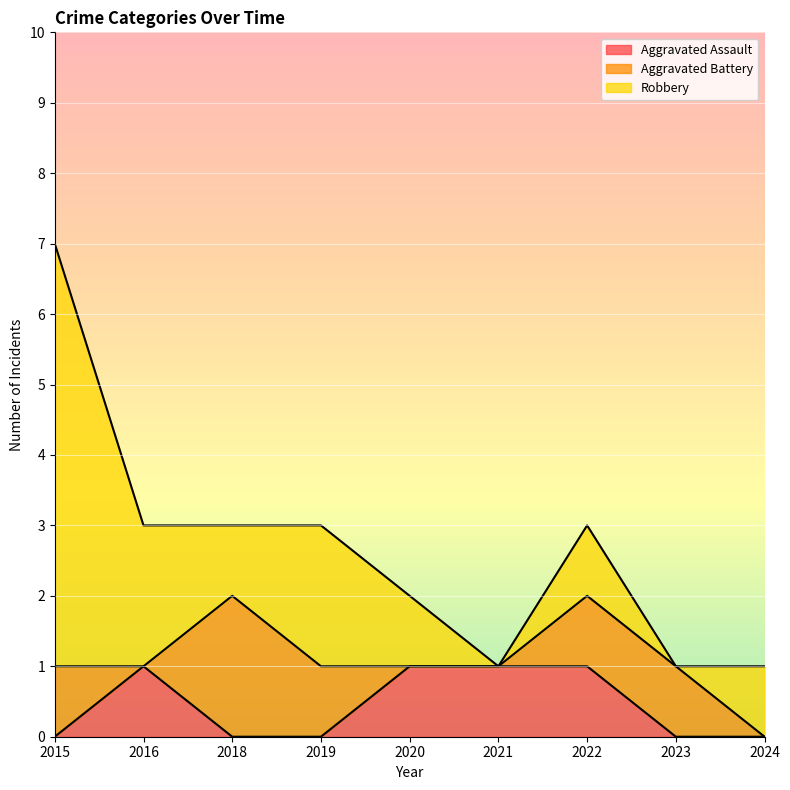

What is the sum of all Aggravated Assault values?

4